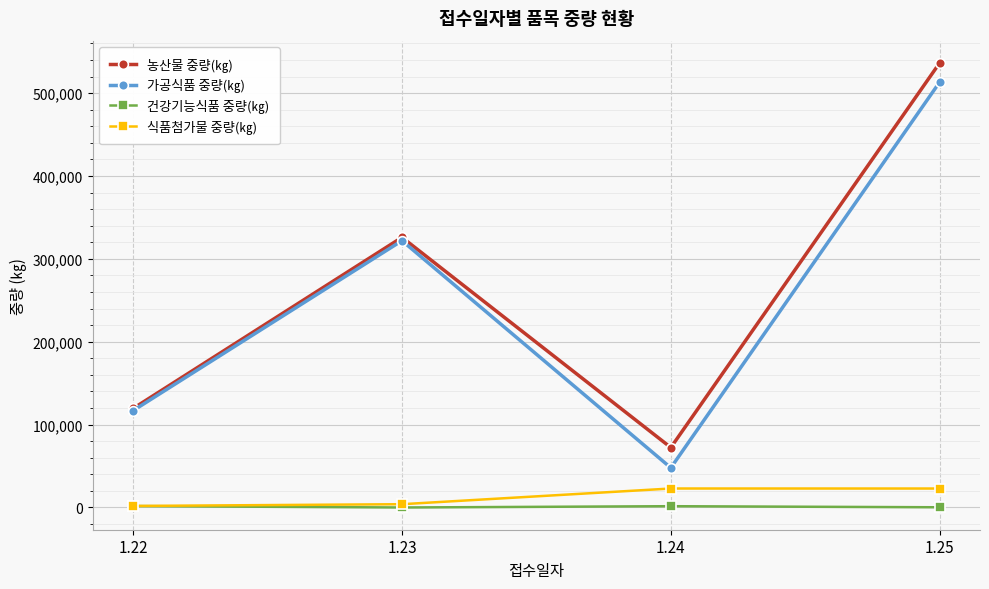

In 농산물 중량(㎏), how many points are lower than both neighbors (excluding endpoints)?

1